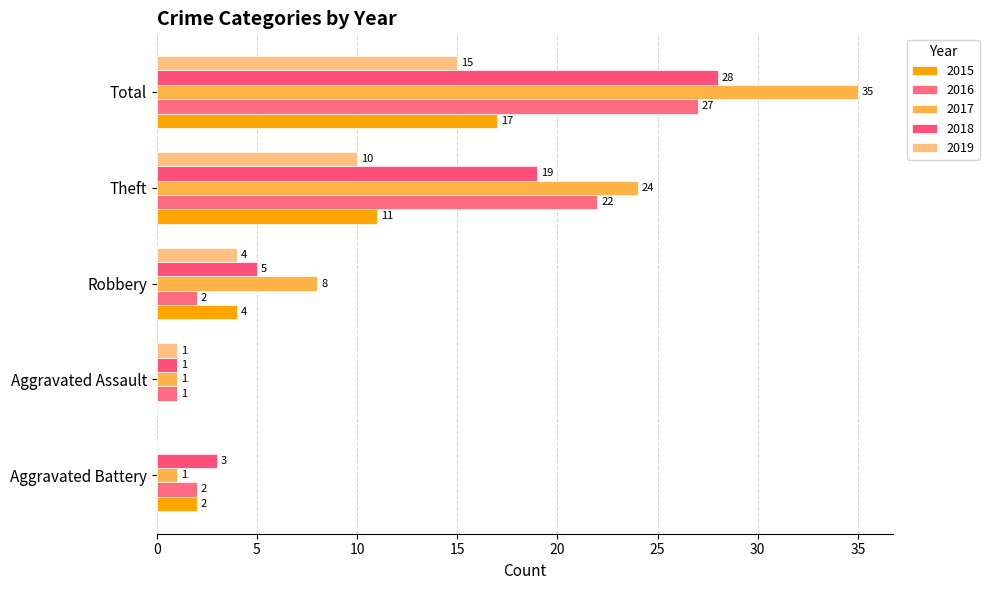

What is the maximum value for 2015?

17